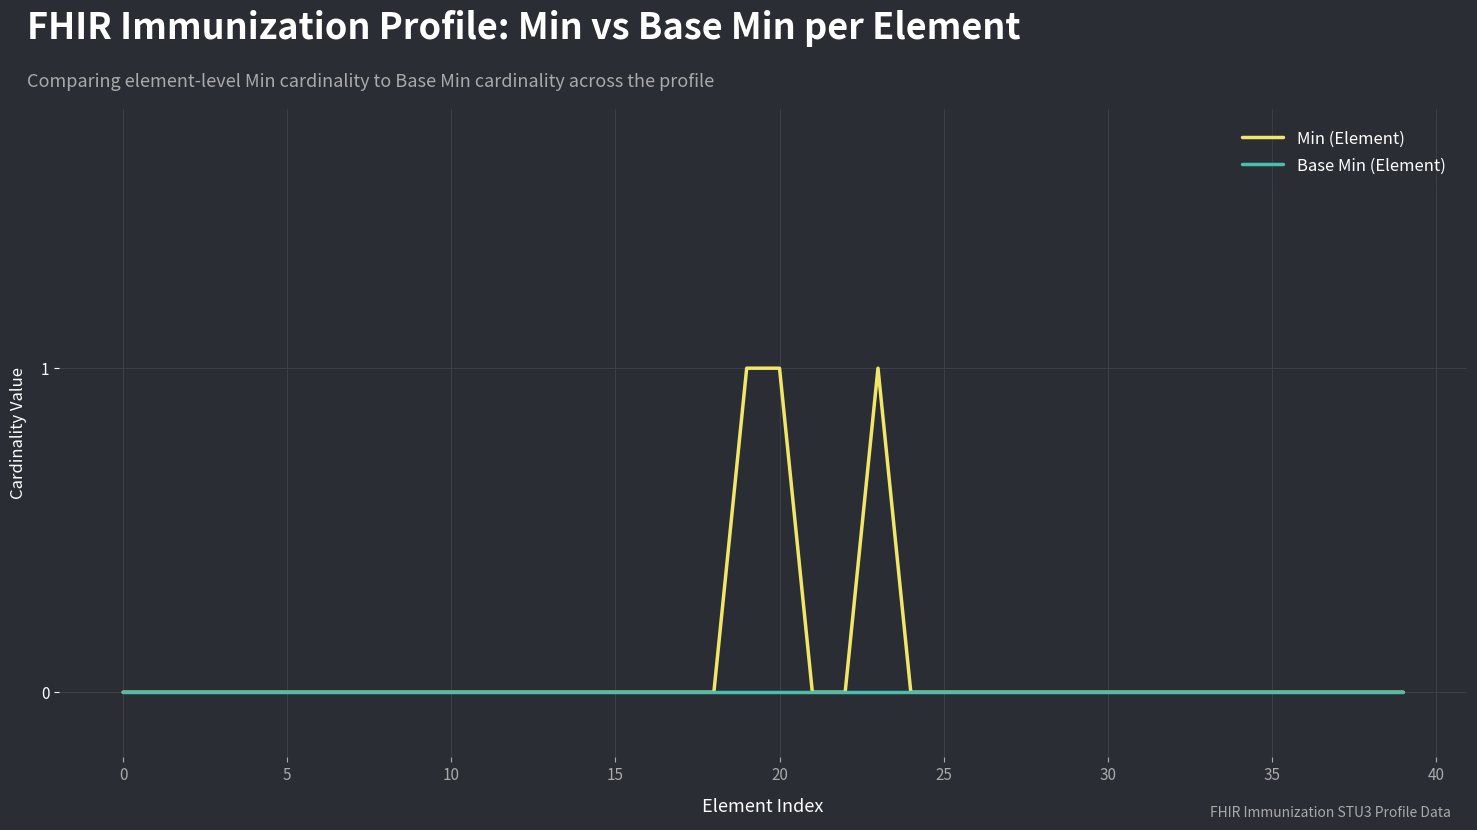

Which series has the widest spread of values?

Min (Element)